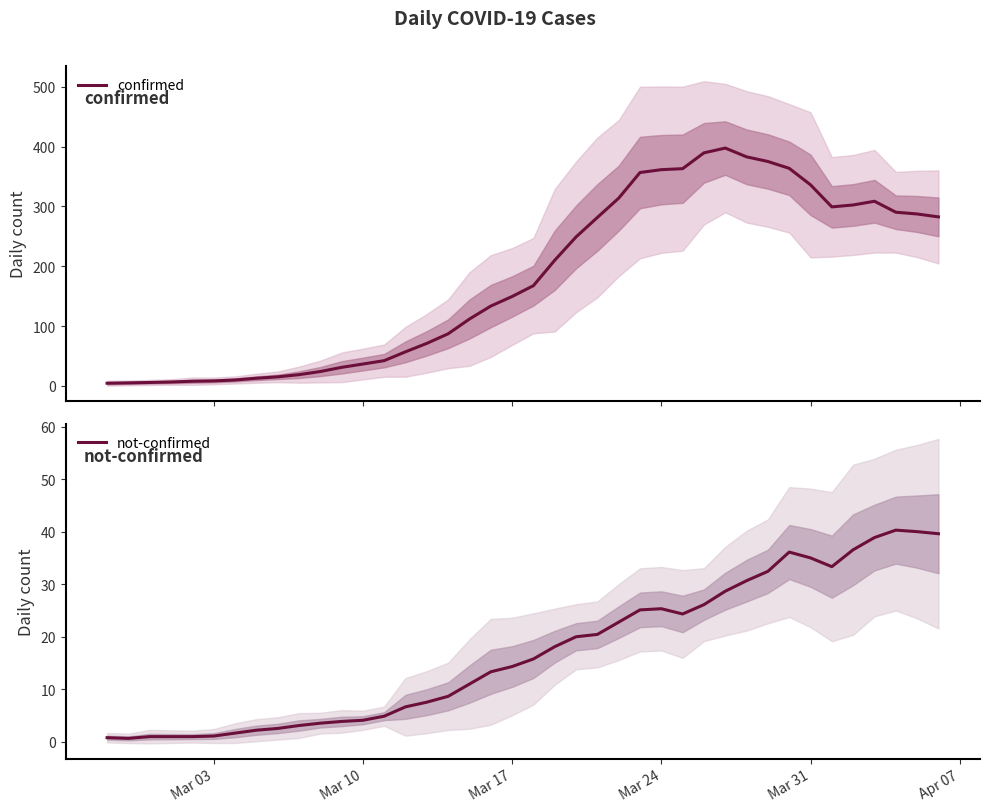

True or false: confirmed has more than 0 points higher than both neighbors.

True